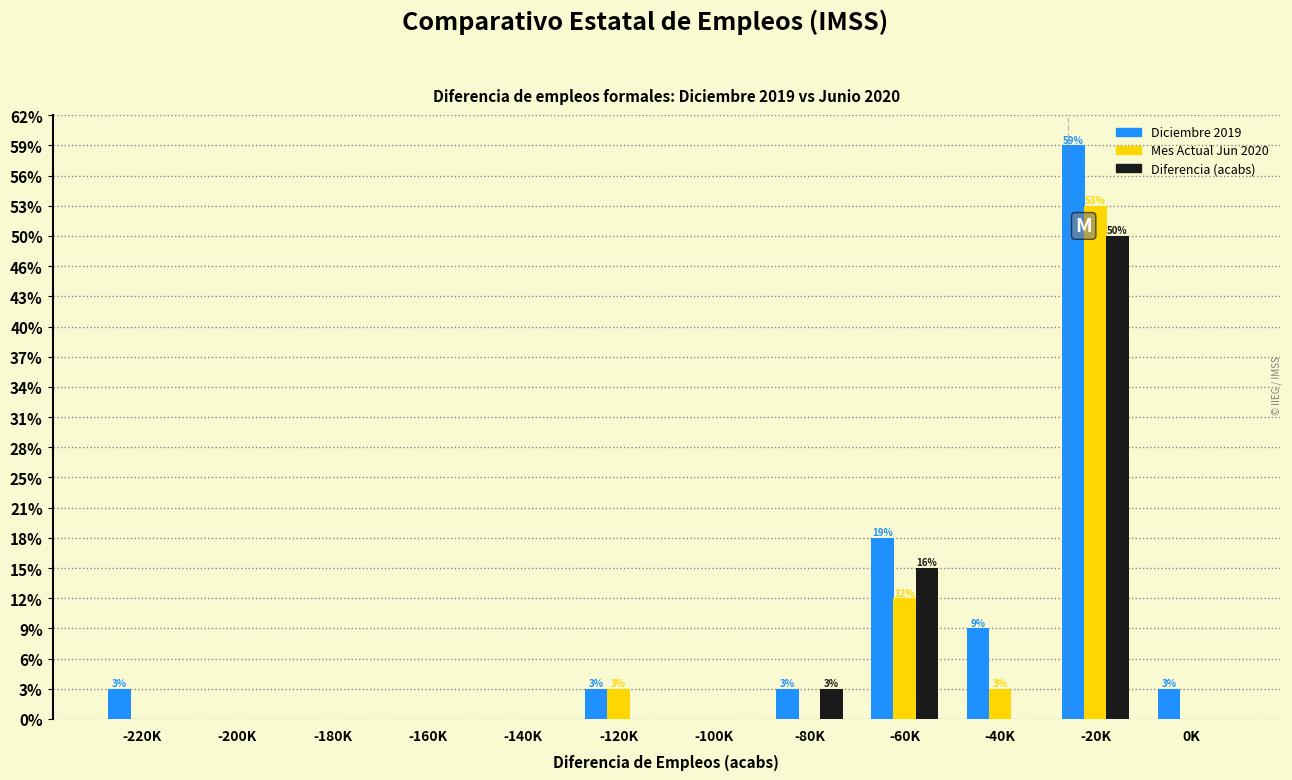

Are the bars grouped side by side (vs. stacked)?

Yes